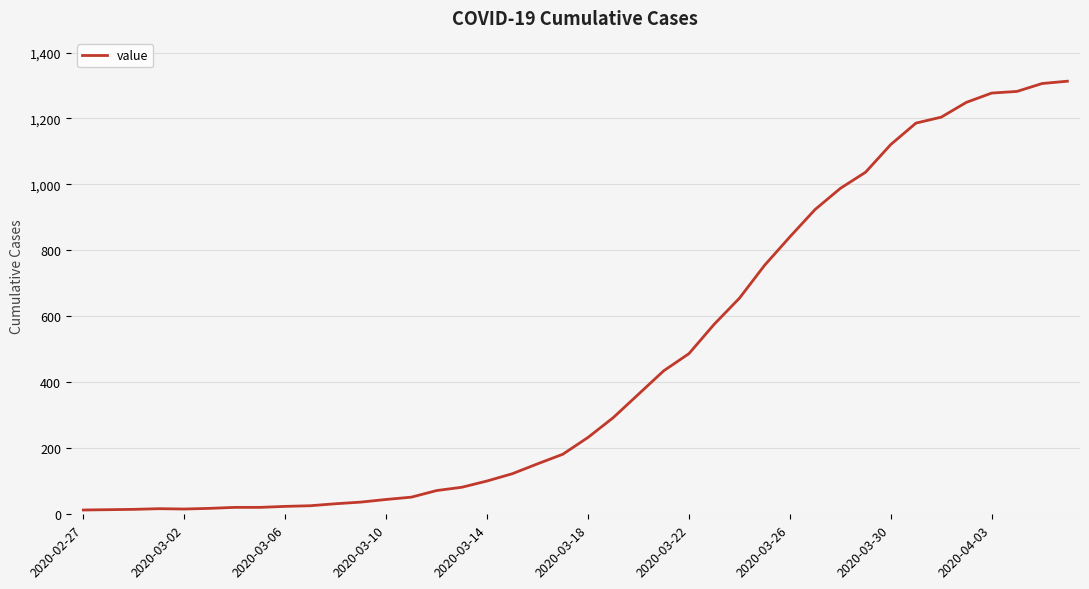

What is the maximum value shown in the chart?

1313